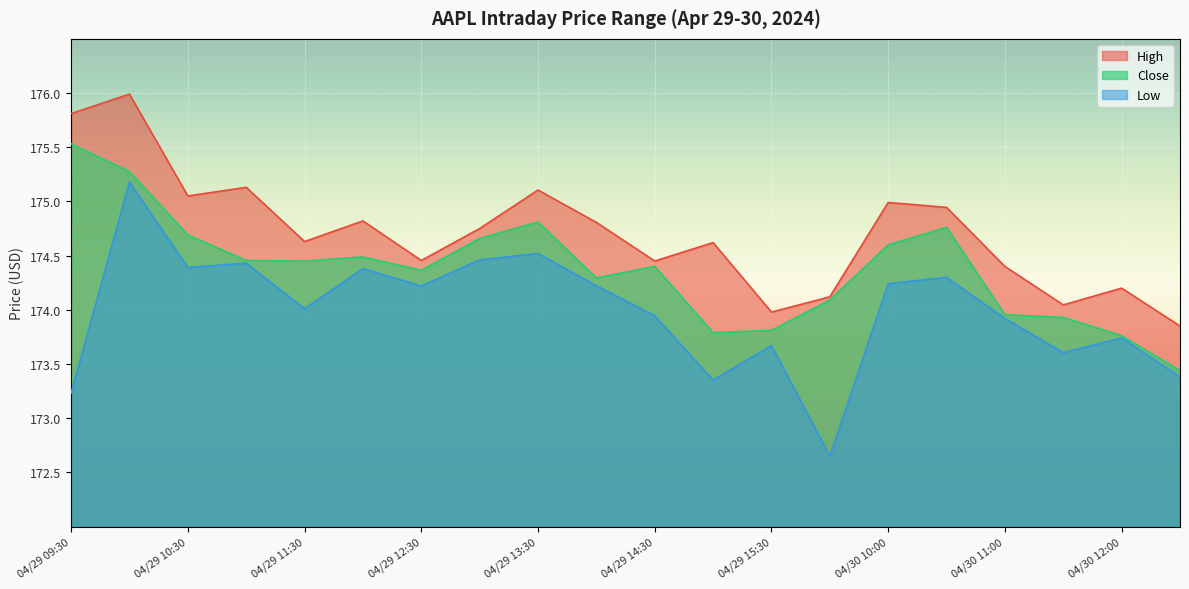

At how many categories does at least one series exceed 173?

20